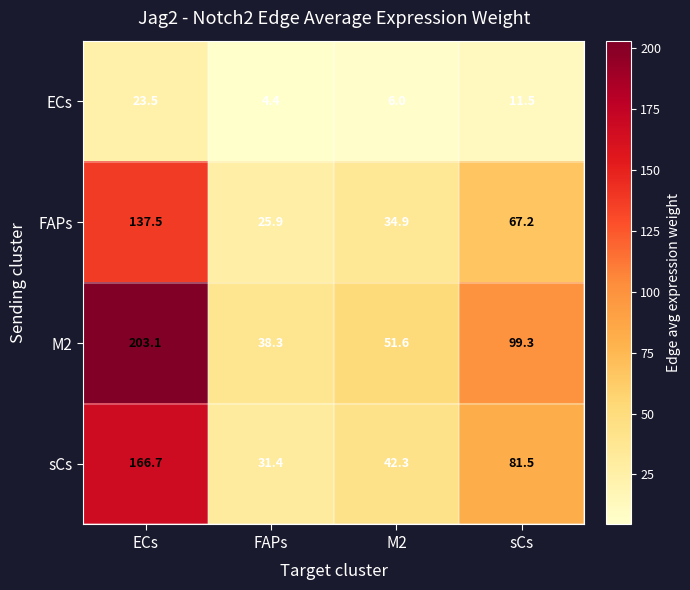

Which label corresponds to the largest value in the chart?

ECs